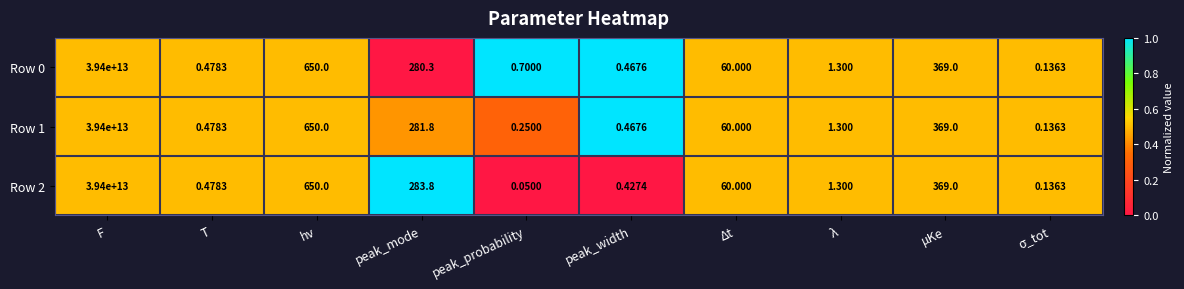

At which label does Row 0 first exceed 60?

F